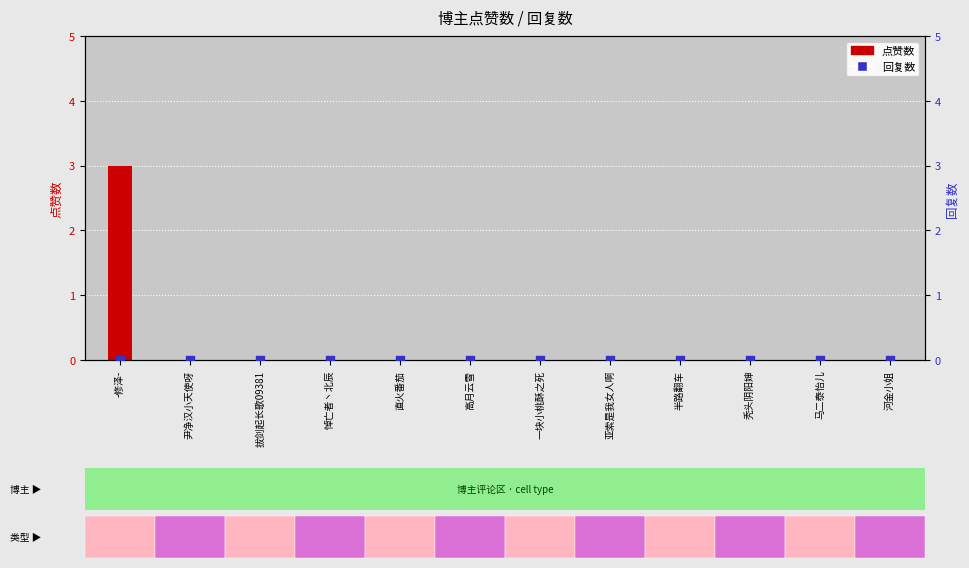

At how many categories does at least one series exceed 0?

1